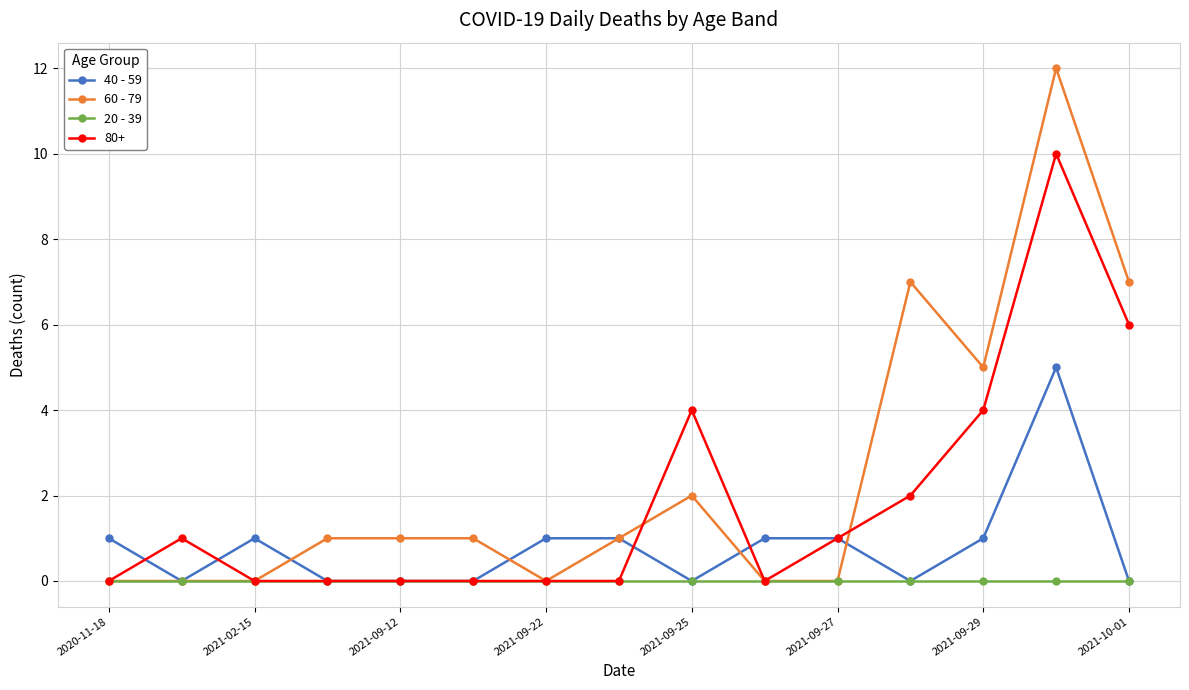

How many lines are shown in the chart?

4